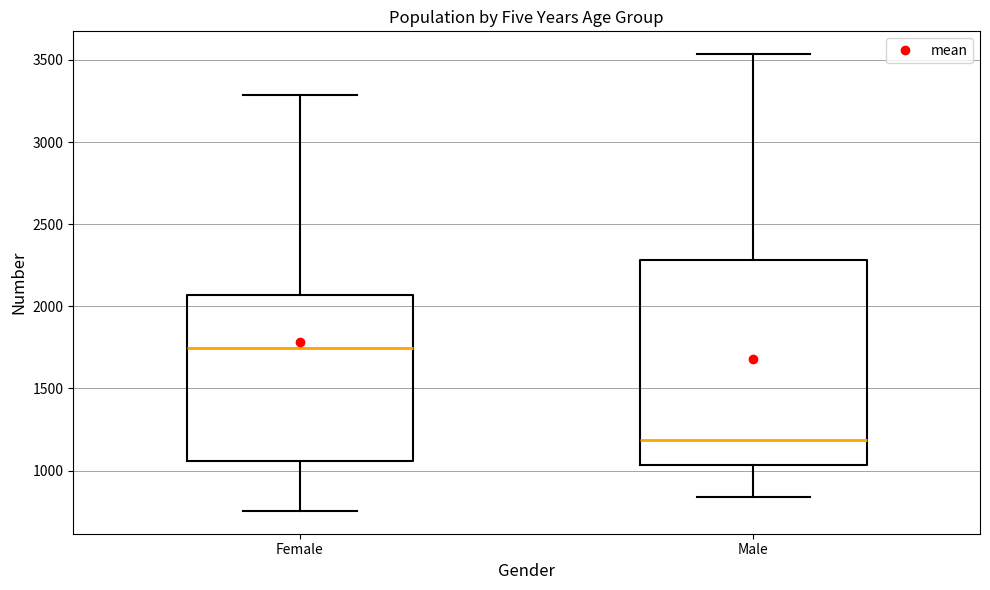

Where does the median line of the box for Male sit on the y-axis? The values are not printed on the chart, so give them approximately, as read against the axis.

1200